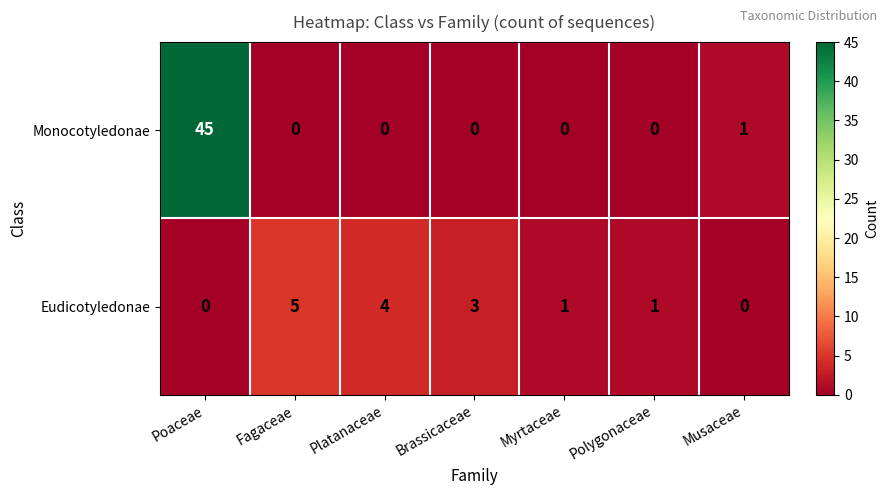

How many Eudicotyledonae values are between 0 and 4?

6